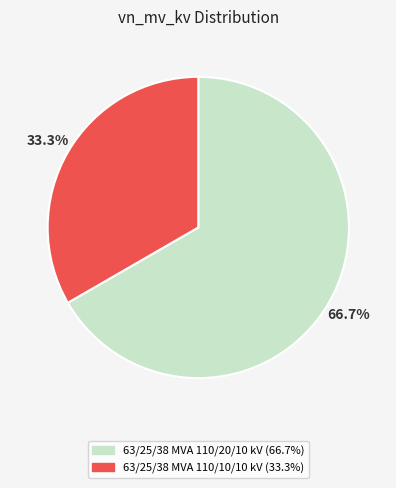

What is the largest slice in the pie chart?

63/25/38 MVA 110/20/10 kV